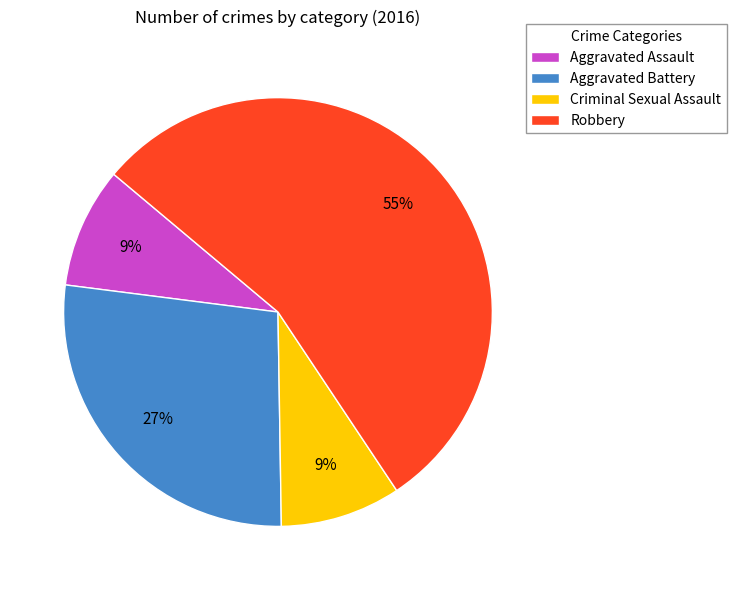

True or false: Robbery accounts for 60% of the total.

False